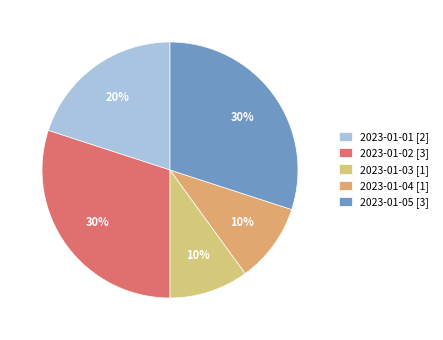

What is the total percentage of 2023-01-04 and 2023-01-05?

40.0%